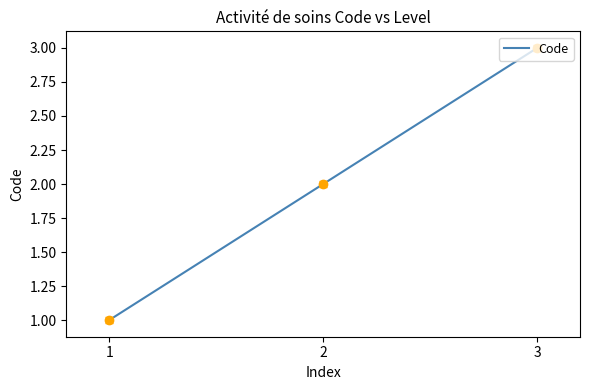

The value at 3 is 3. True or false?

True